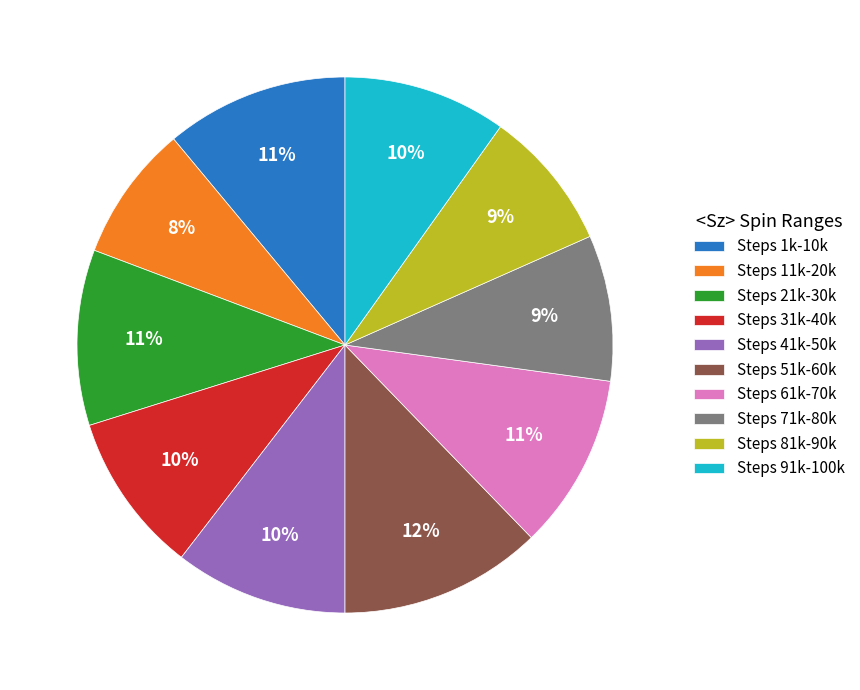

Is the sum of Steps 51k-60k and Steps 21k-30k greater than half?

No